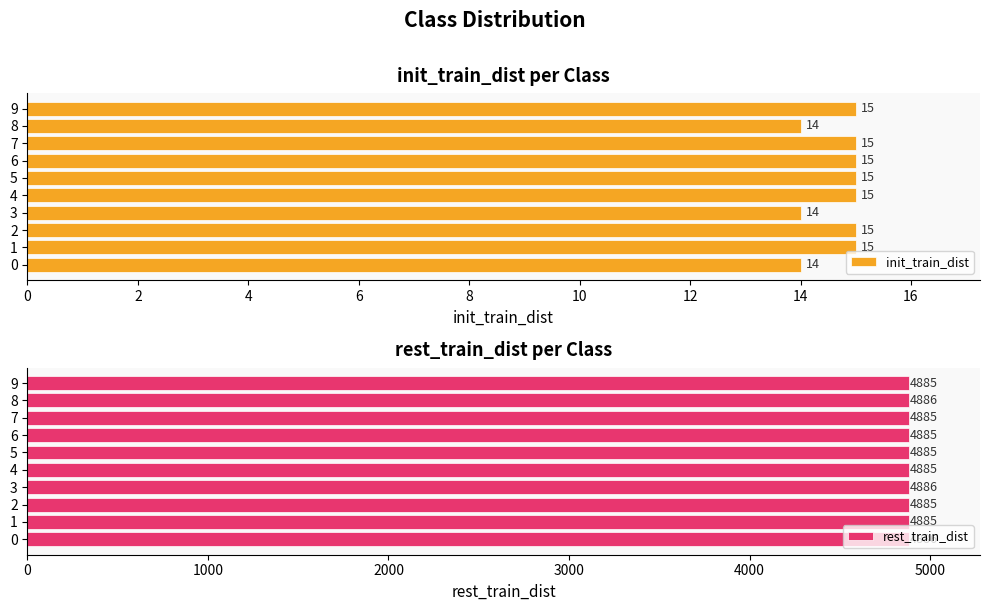

Reading right to left, transcribe all the data shown in this chart.

init_train_dist: 15	14	15	15	15	15	14	15	15	14
rest_train_dist: 4885	4886	4885	4885	4885	4885	4886	4885	4885	4886